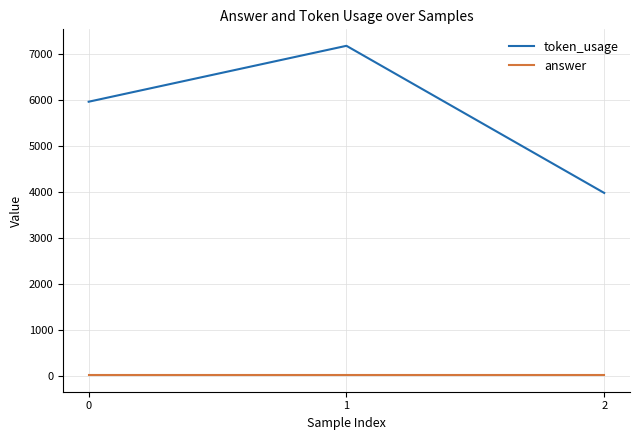

What is the sum of all answer values?

69